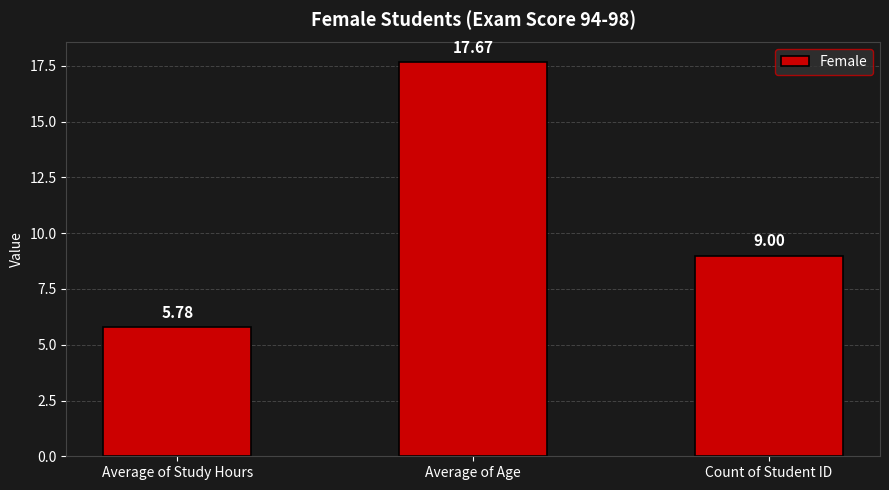

What is the minimum value shown in the chart?

5.8